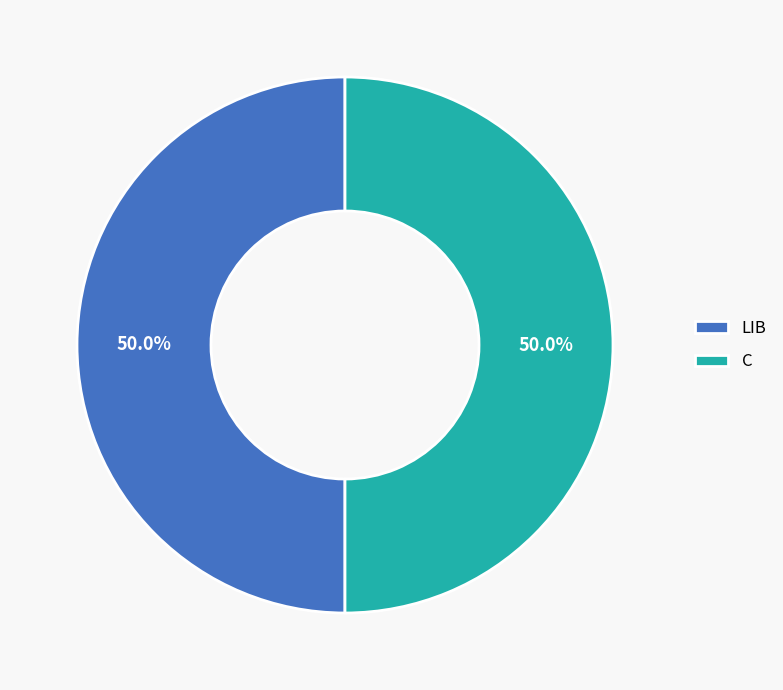

To the nearest percent, what percentage of the pie is LIB?

50%